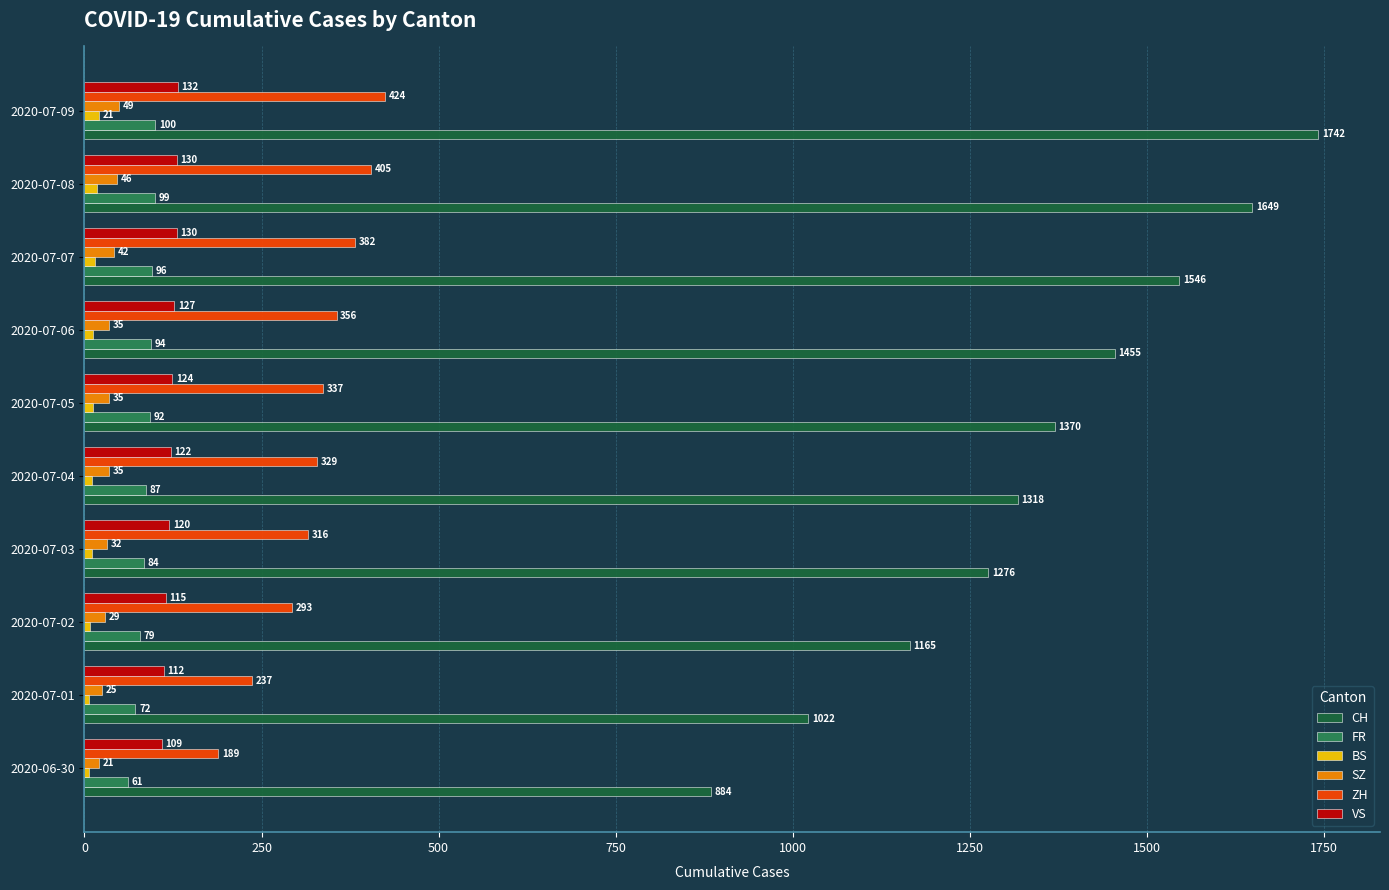

What is the maximum value shown in the chart?

1742